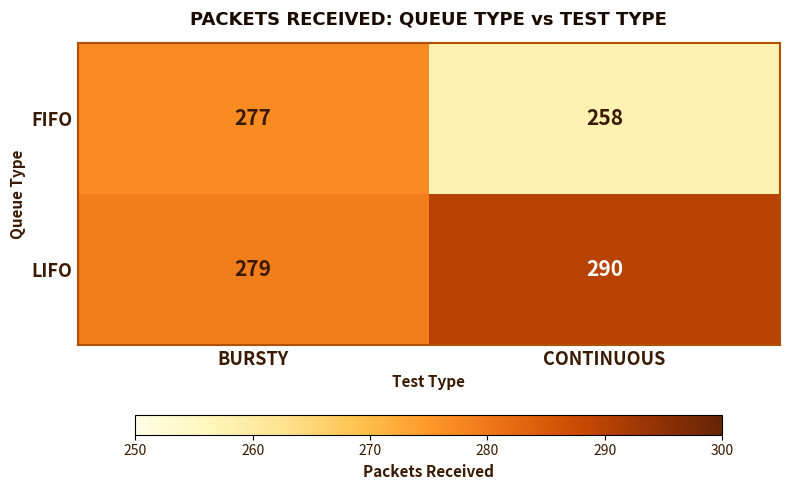

The FIFO series shows 277 at BURSTY. True or false?

True